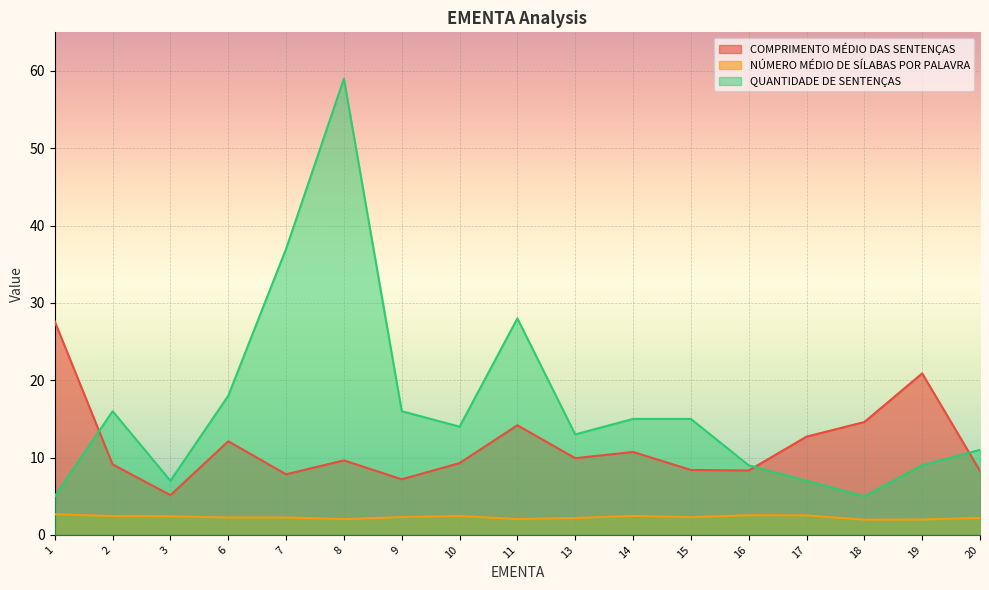

Is the value of NÚMERO MÉDIO DE SÍLABAS POR PALAVRA at 8 greater than the value of COMPRIMENTO MÉDIO DAS SENTENÇAS at 10?

No